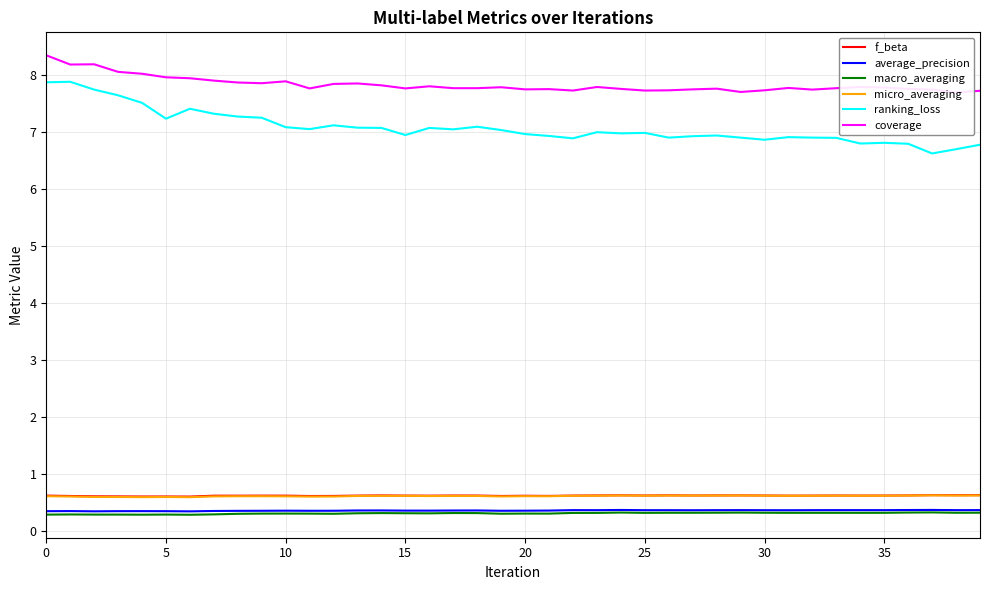

What is the lowest value of the ranking_loss series?

6.6